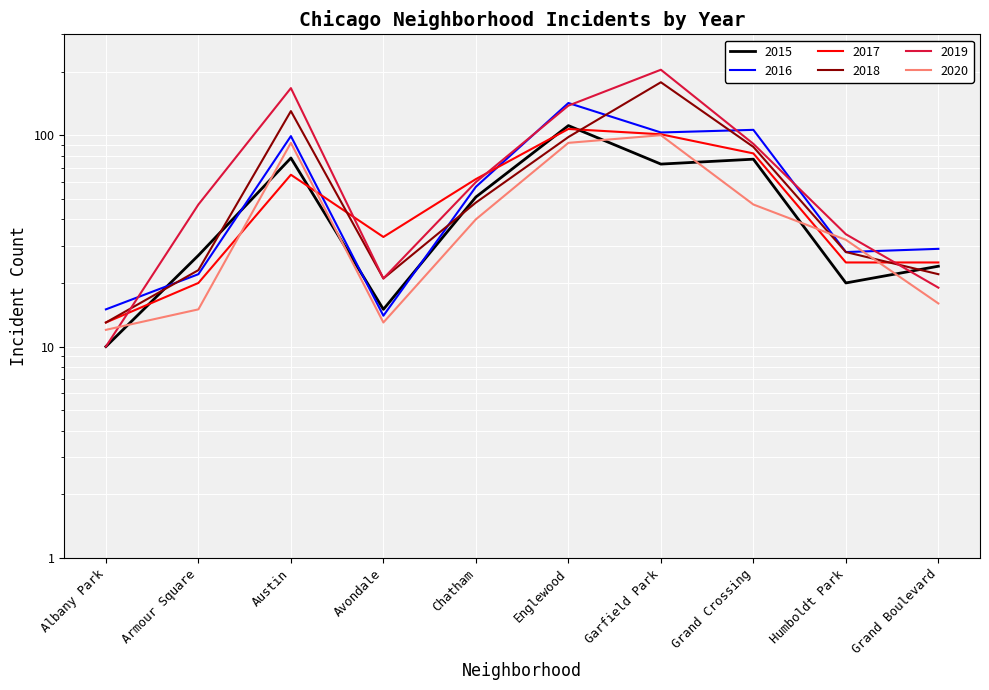

How many categories are shown in the chart?

10